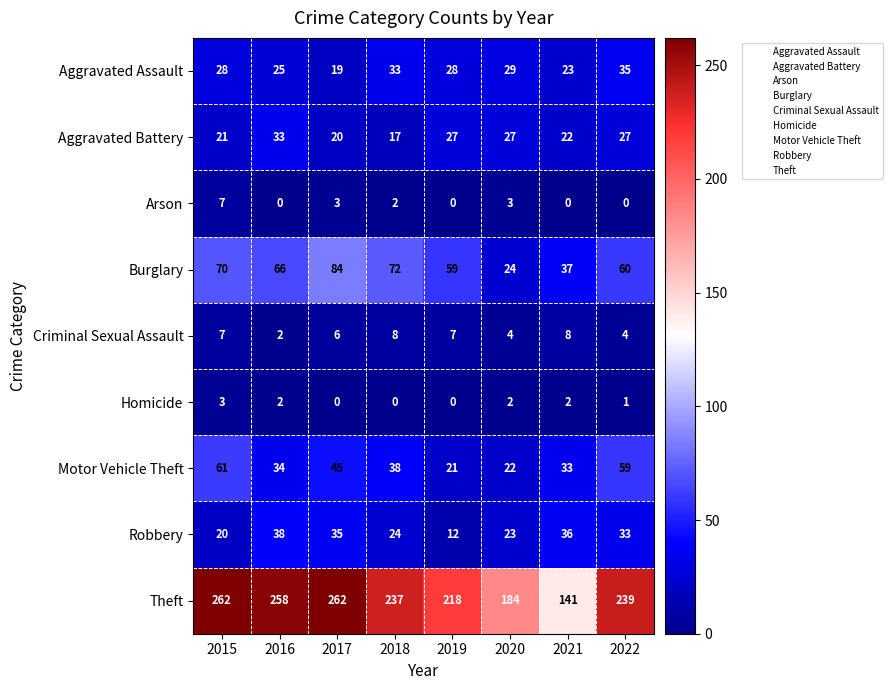

At 2022, list the series in order from smallest to largest.

Arson, Homicide, Criminal Sexual Assault, Aggravated Battery, Robbery, Aggravated Assault, Motor Vehicle Theft, Burglary, Theft